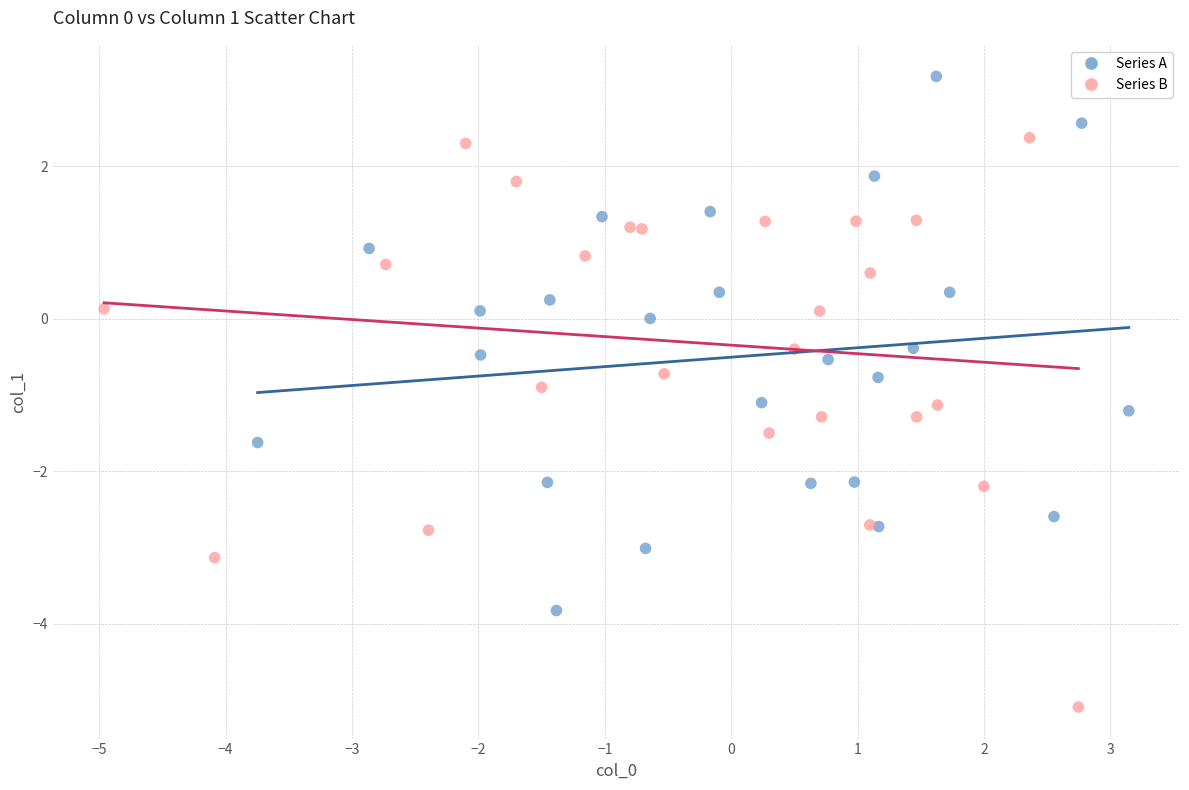

Which series has the largest Y range (max minus min)?

Series B